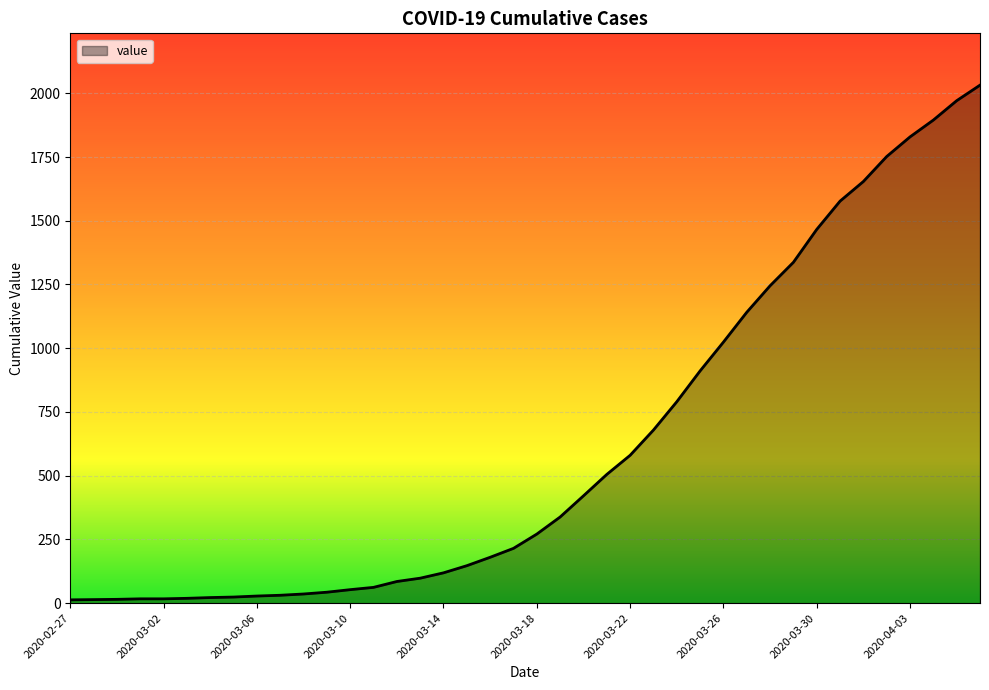

What is the greatest value displayed?

2032